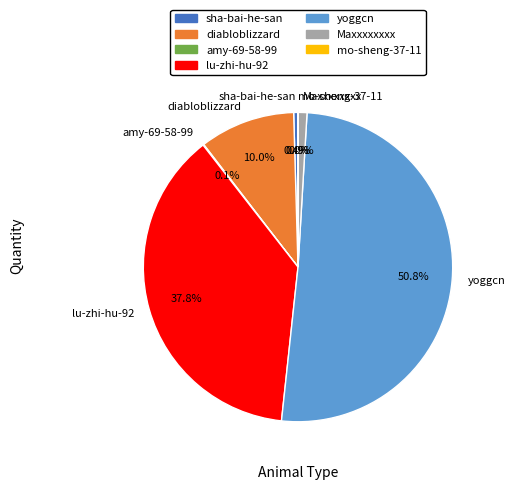

Do diabloblizzard and Maxxxxxxxx together represent more than half of the pie?

No